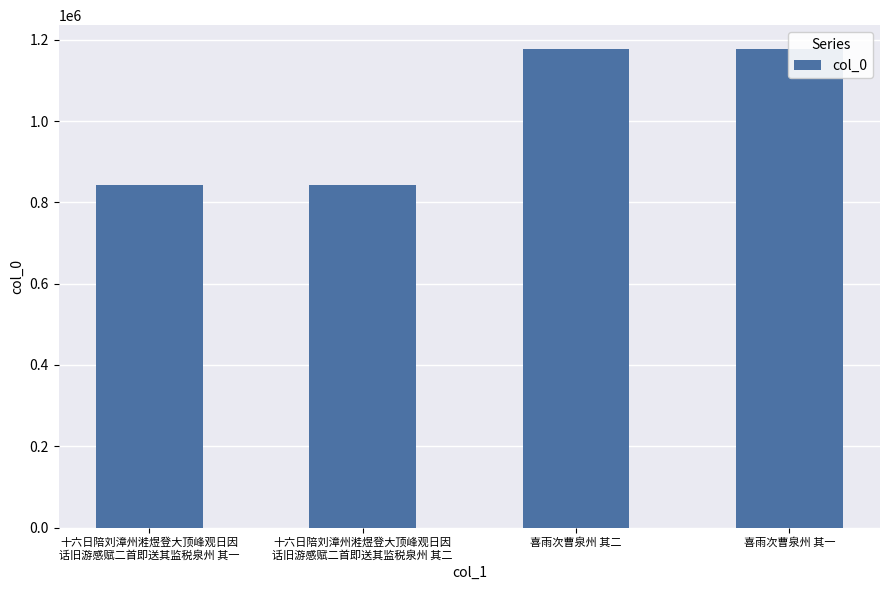

What is the difference between the second highest and second lowest values?

334290